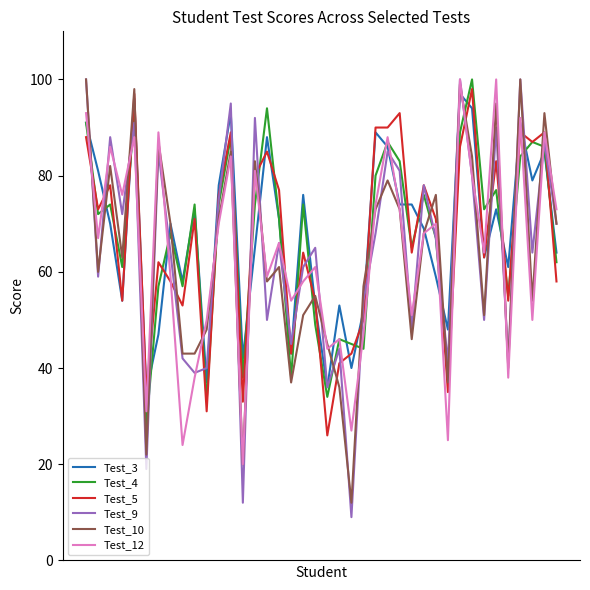

What is the minimum value shown in the chart?

9